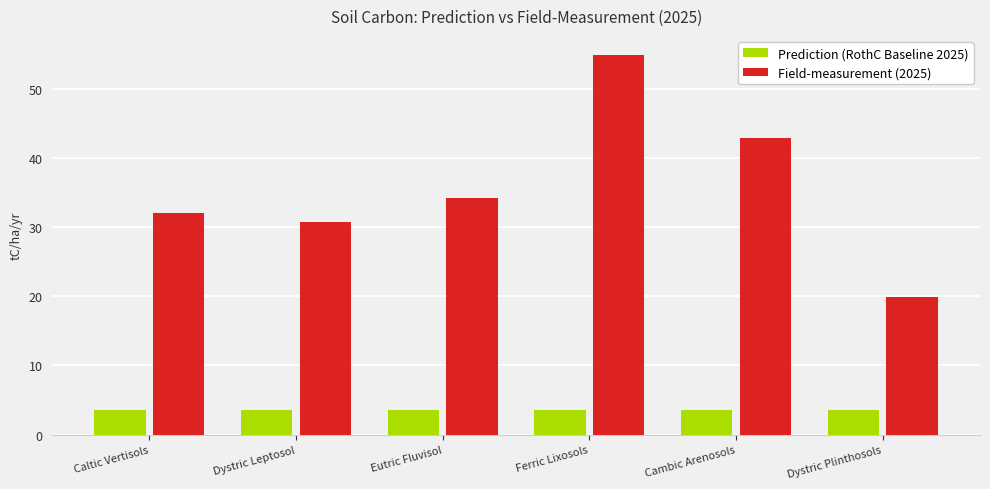

What is the smallest value displayed?

3.5